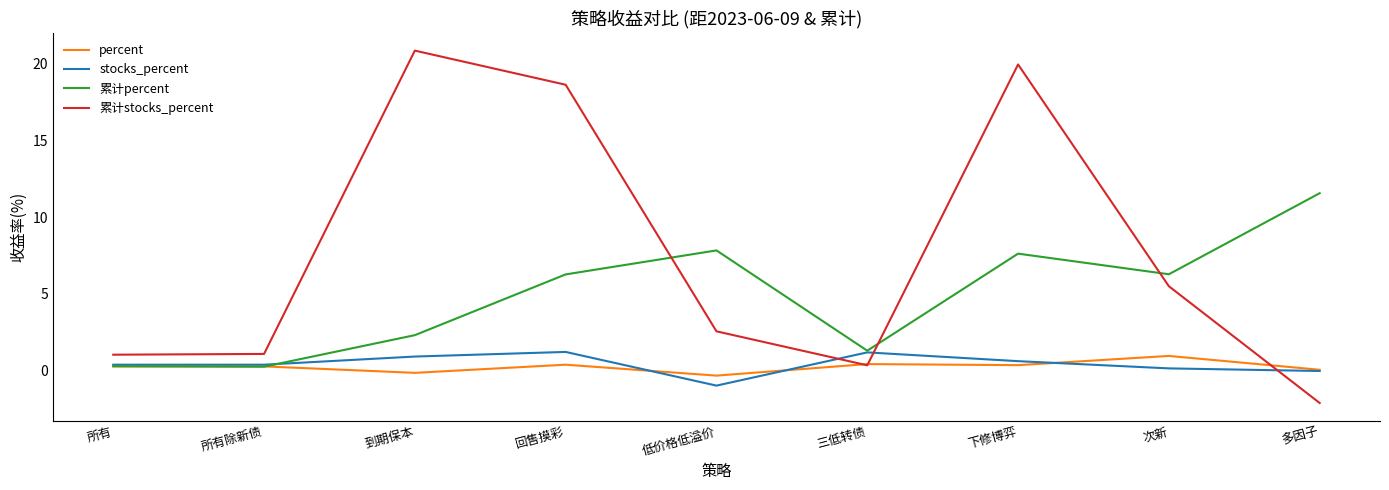

What is the greatest value displayed?

20.8